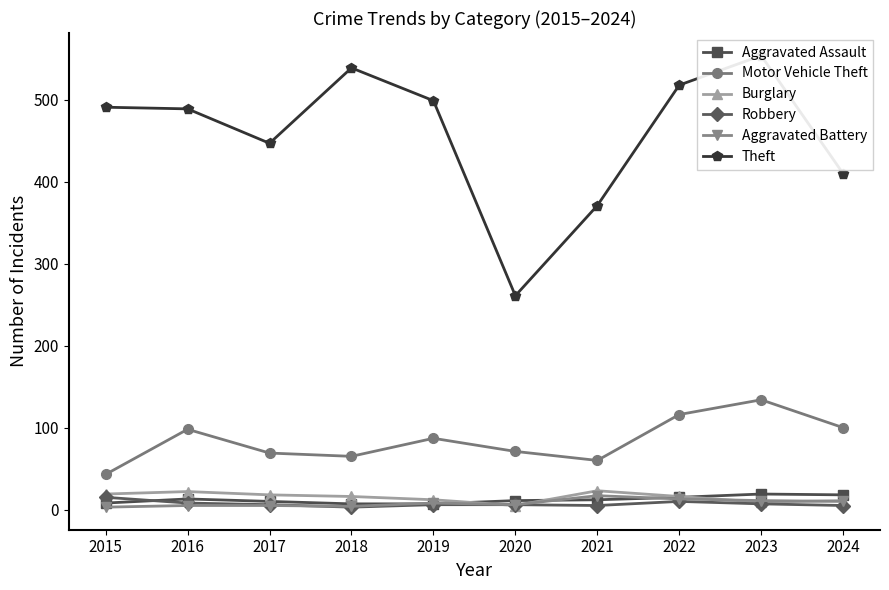

The Motor Vehicle Theft series shows 100 at 2024. True or false?

True